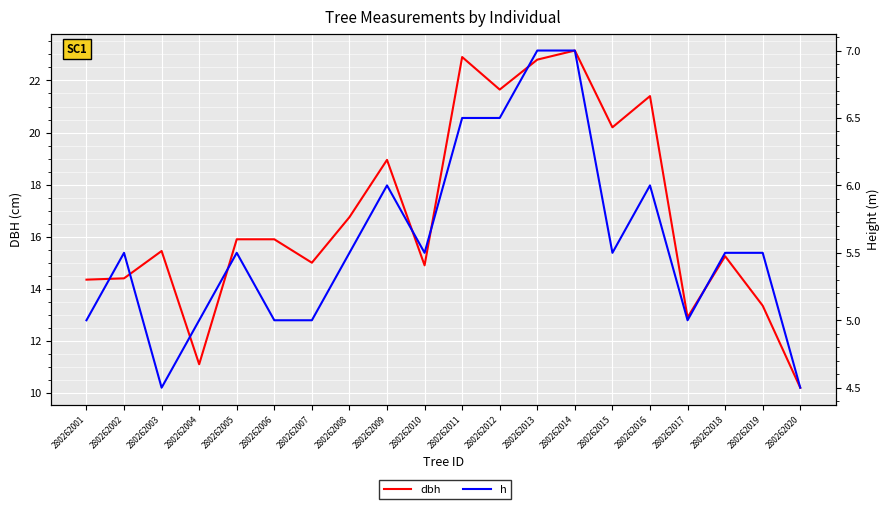

What is the sum of all dbh values?

336.5